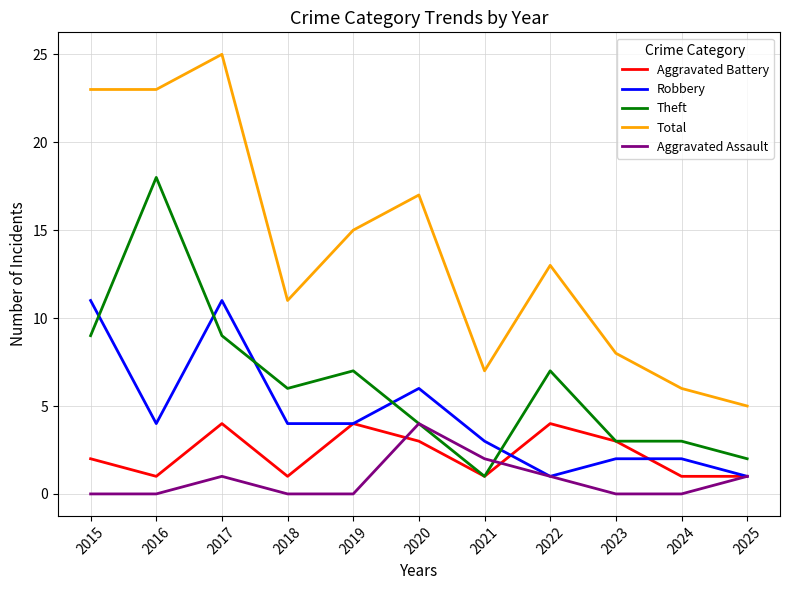

Reading left to right, transcribe all the data shown in this chart.

Aggravated Battery: 2	1	4	1	4	3	1	4	3	1	1
Robbery: 11	4	11	4	4	6	3	1	2	2	1
Theft: 9	18	9	6	7	4	1	7	3	3	2
Total: 23	23	25	11	15	17	7	13	8	6	5
Aggravated Assault: 0	0	1	0	0	4	2	1	0	0	1